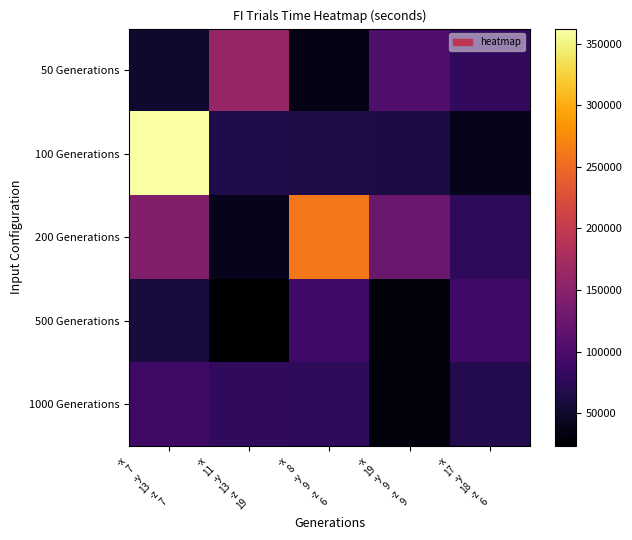

Which series has the largest range (max minus min)?

100 Generations